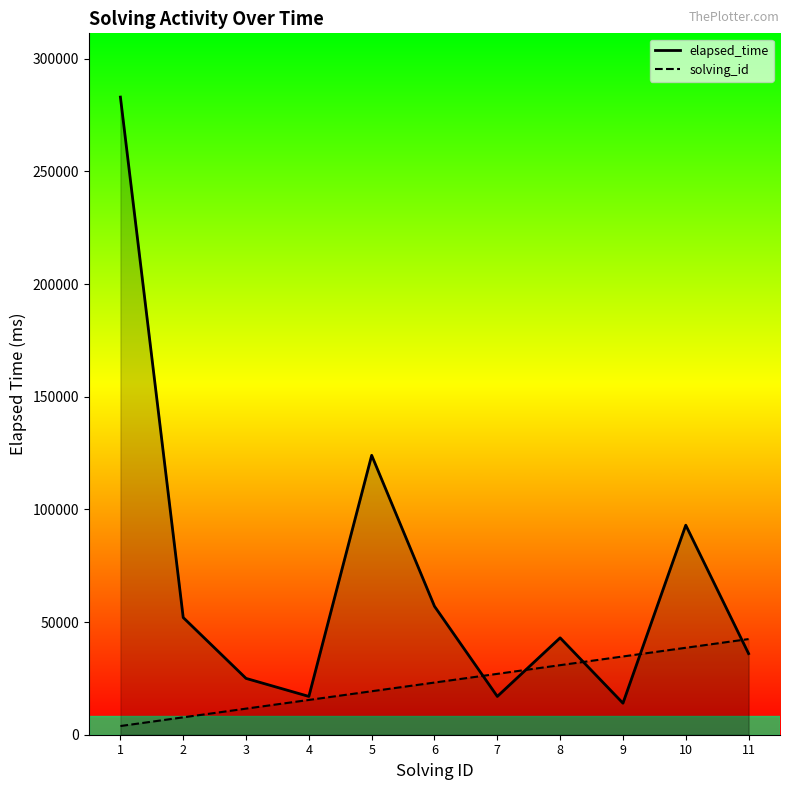

True or false: solving_id line has more than 2 interior local peaks.

False